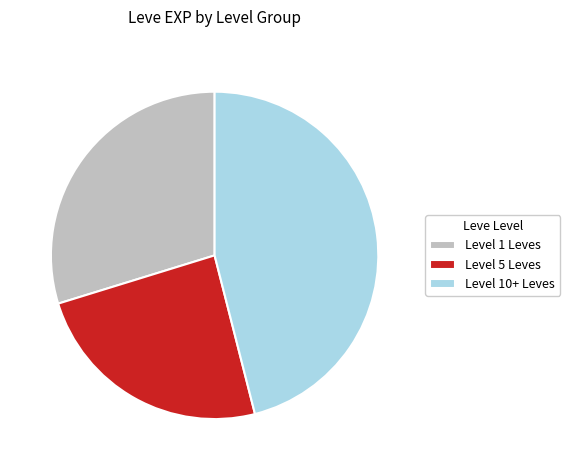

The Level 1 Leves slice represents 30% of the pie. True or false?

True